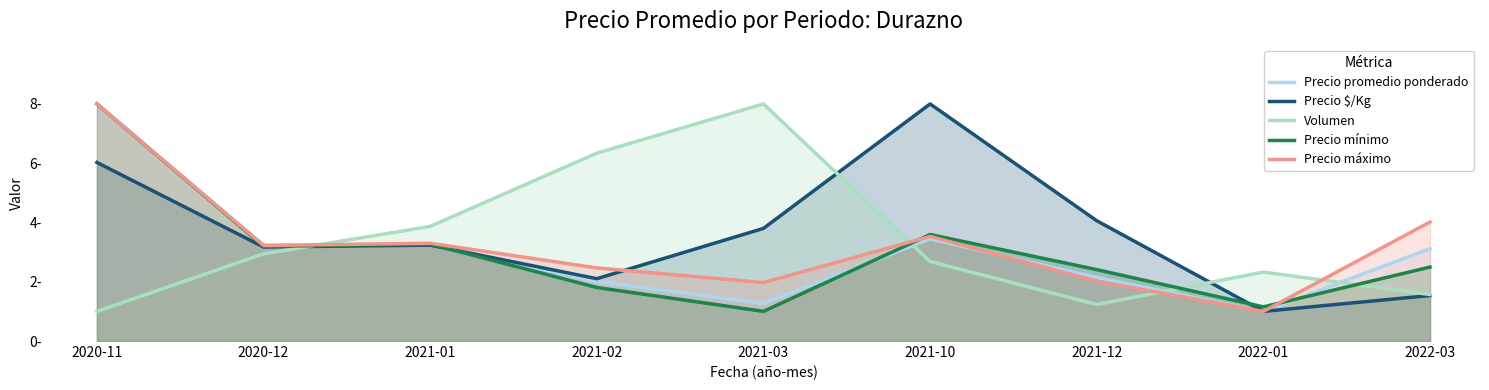

True or false: Precio $/Kg and Precio mínimo cross at least once.

True